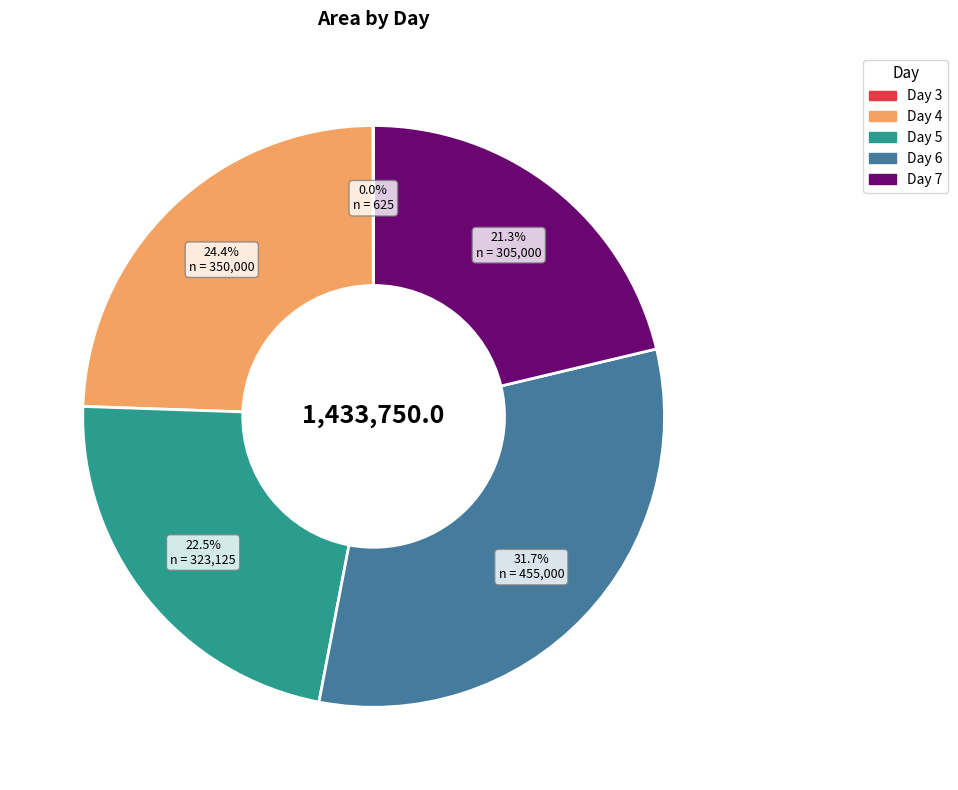

Is there any slice that represents more than half of the pie?

No